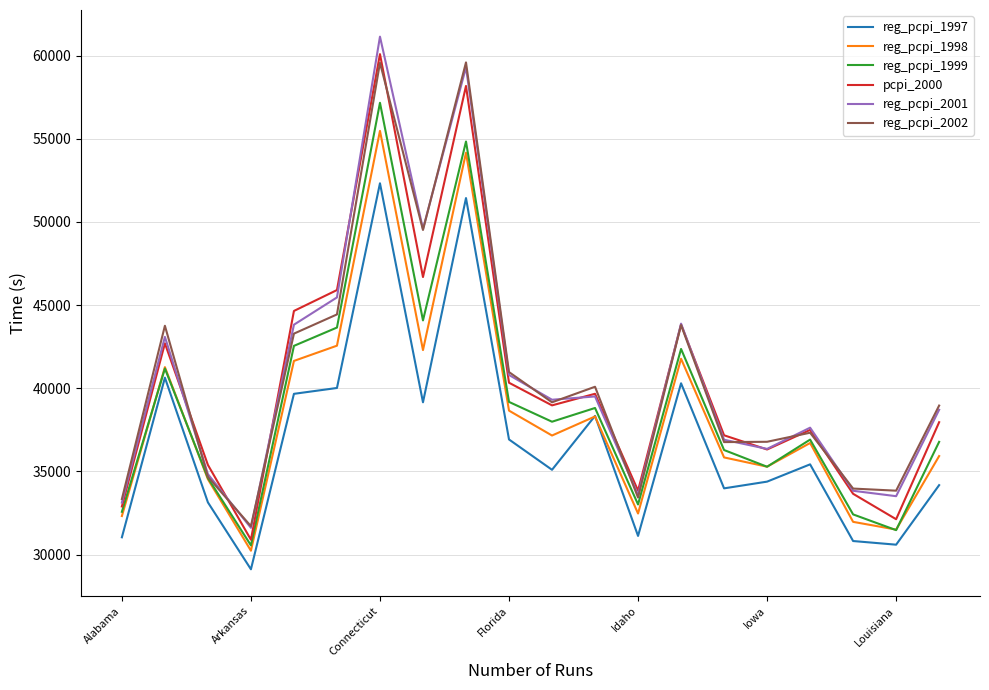

What are all the series names shown in the legend?

reg_pcpi_1997, reg_pcpi_1998, reg_pcpi_1999, pcpi_2000, reg_pcpi_2001, reg_pcpi_2002